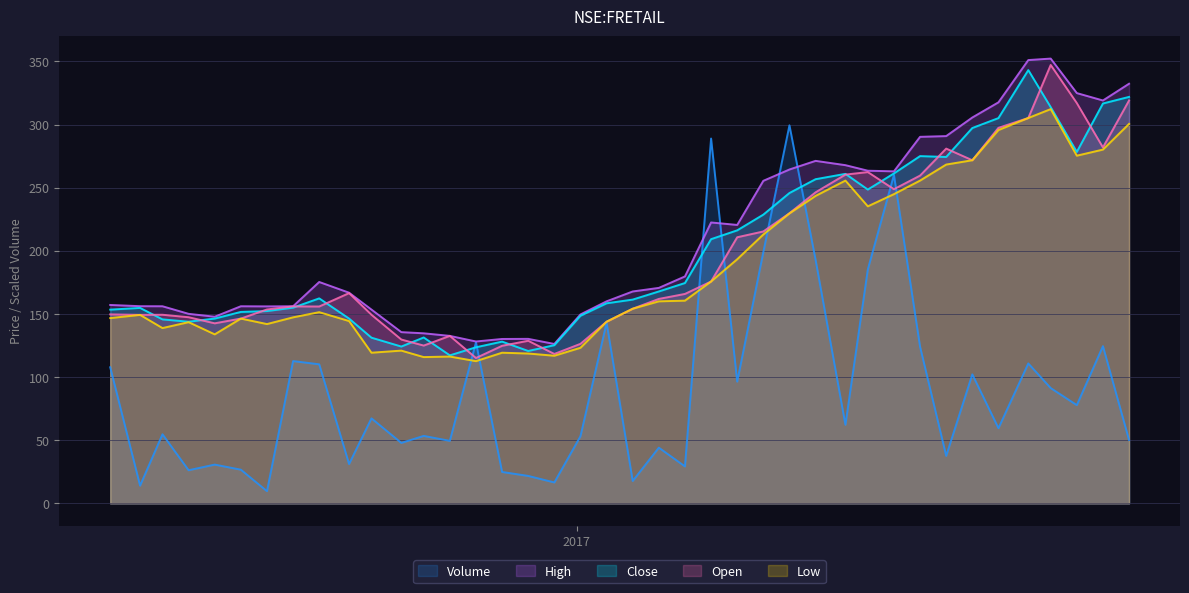

At how many categories does at least one series exceed 158?

23